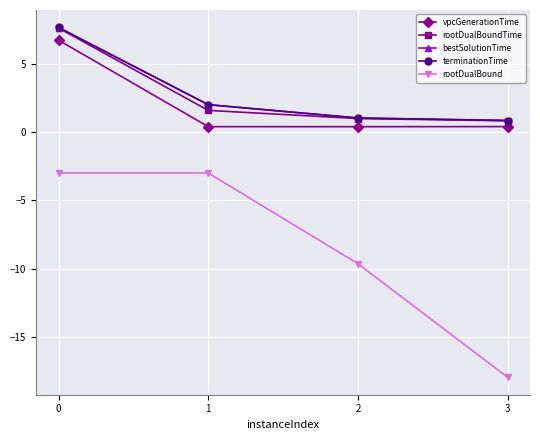

What is the value of the terminationTime point at the 4th from the left?

0.8